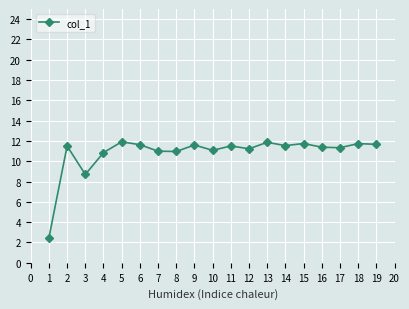

How many series are shown in this chart?

1